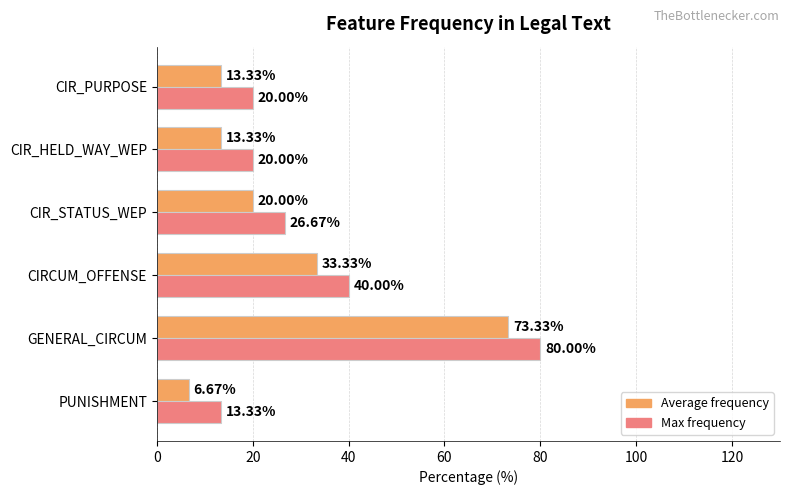

What is the difference between the maximum and second lowest values in the Average frequency series?

60.0